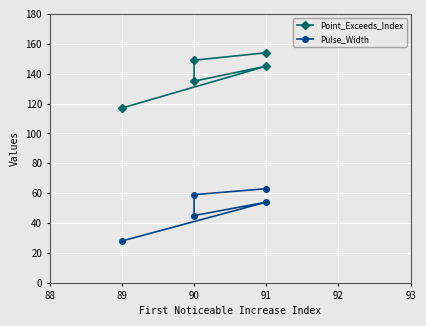

Reading left to right, list all the values displayed in this chart.

Point_Exceeds_Index: 154	149	135	145	117
Pulse_Width: 63	59	45	54	28